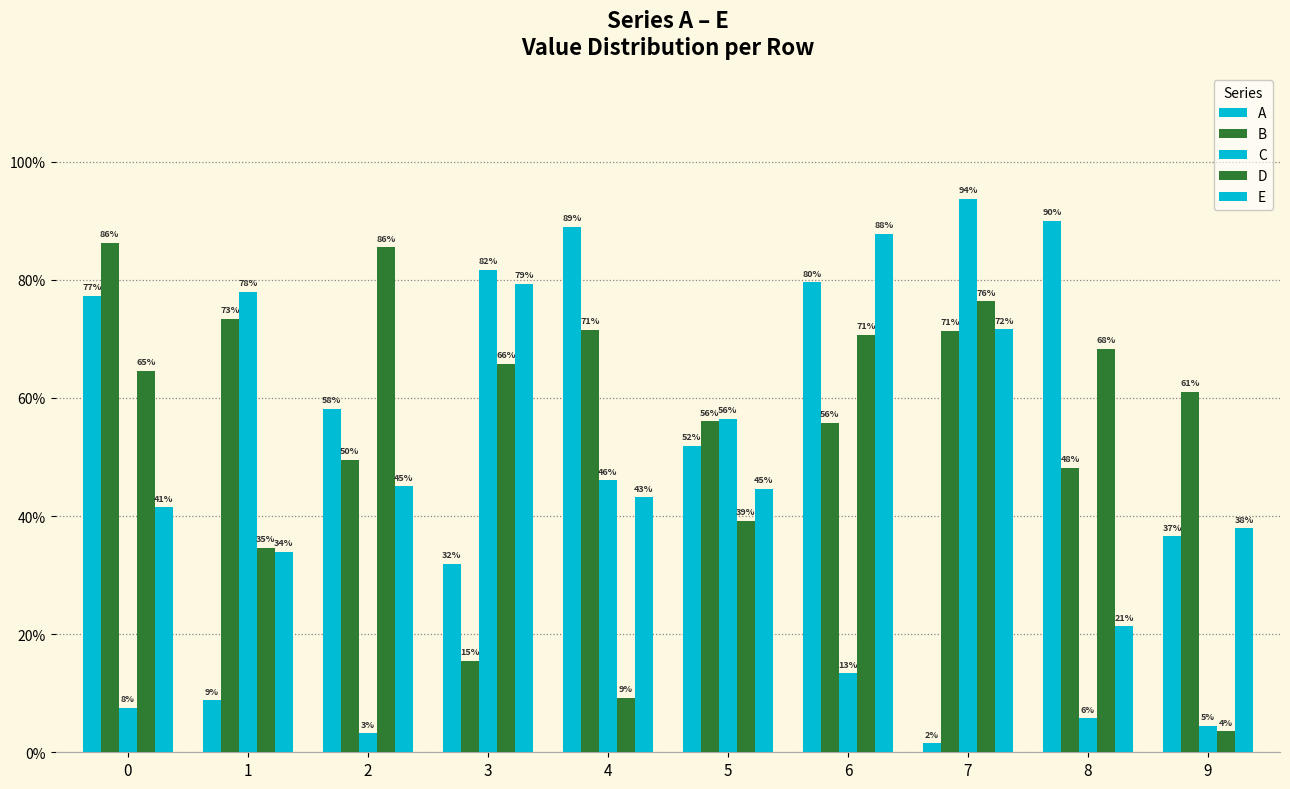

Are the bars horizontal?

No